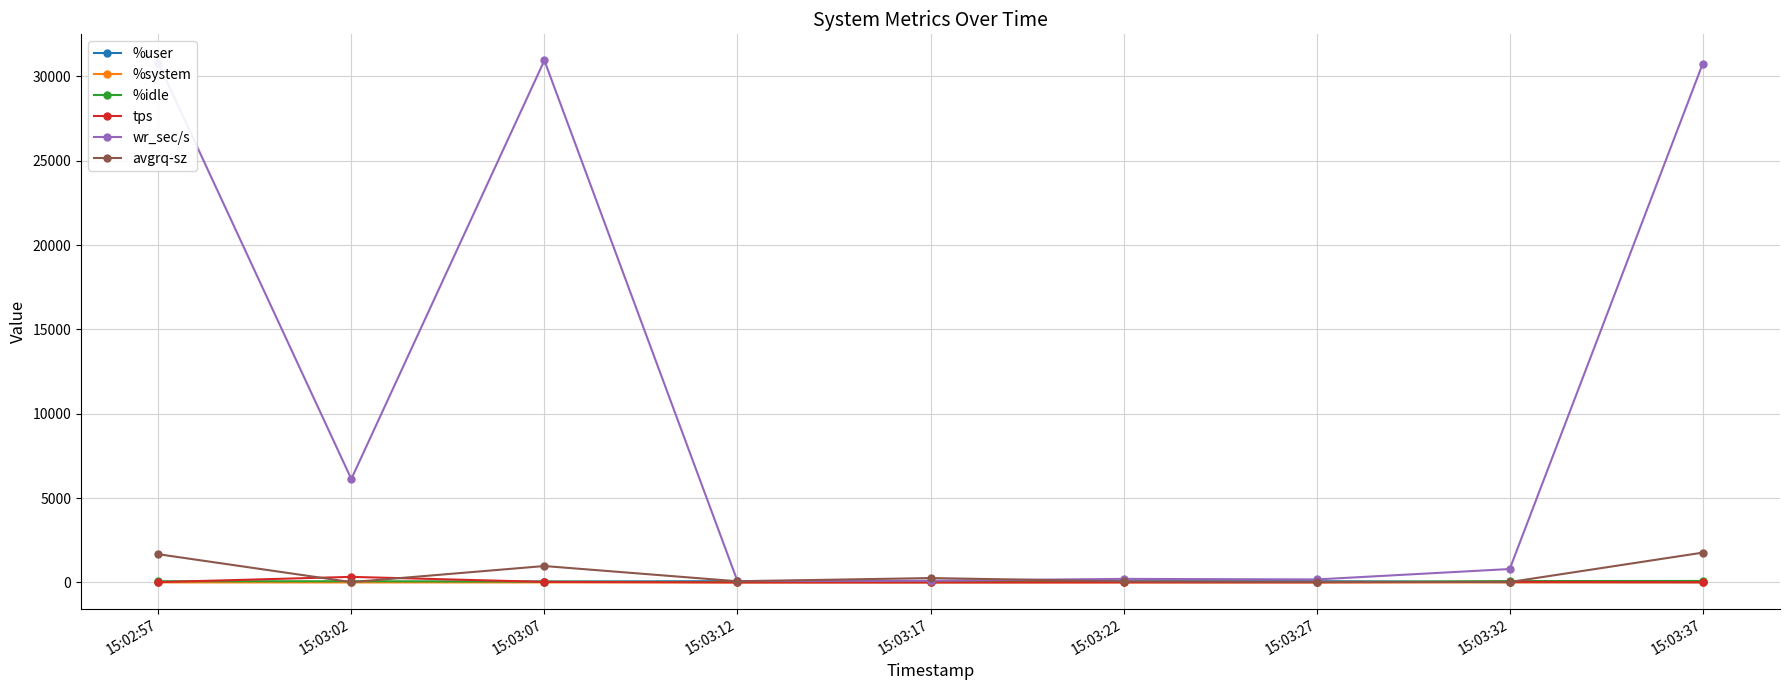

Which category has the highest value in the tps series?

15:03:02